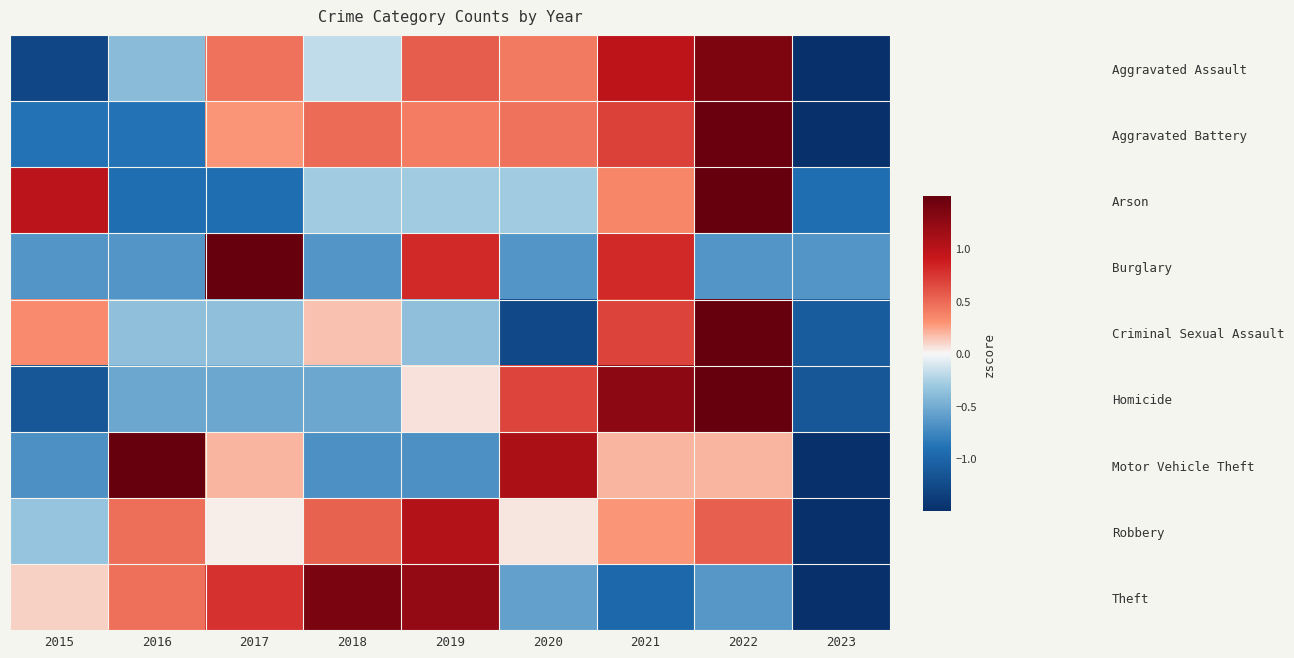

What is the total value across all series at 2019?

2.8